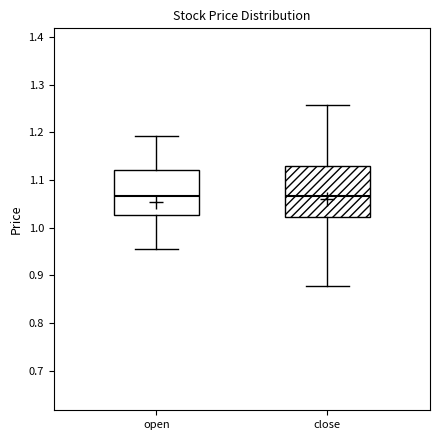

Where does the lower whisker of the box for open end on the y-axis? The values are not printed on the chart, so give them approximately, as read against the axis.

0.96